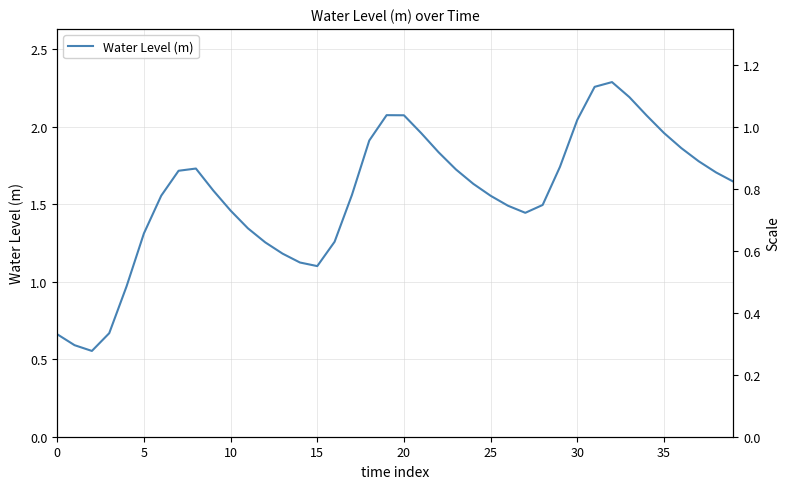

What is the difference between the second highest and minimum values?

1.7